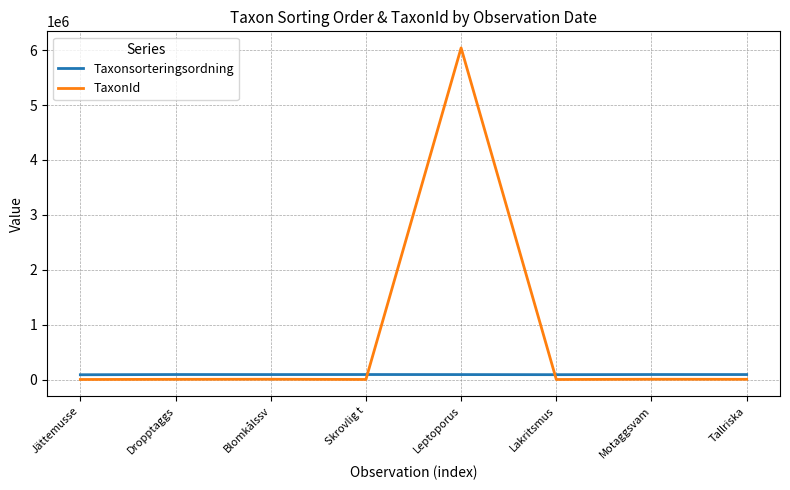

Which series changed the most between Leptoporus and Motaggsvam?

TaxonId